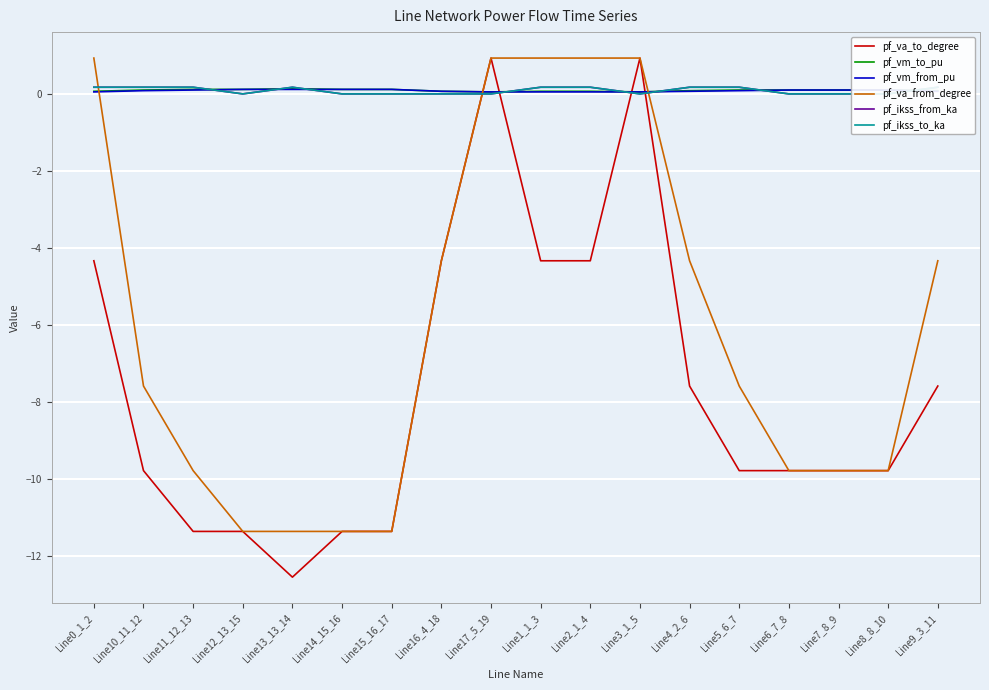

At how many categories does at least one series exceed -2?

18